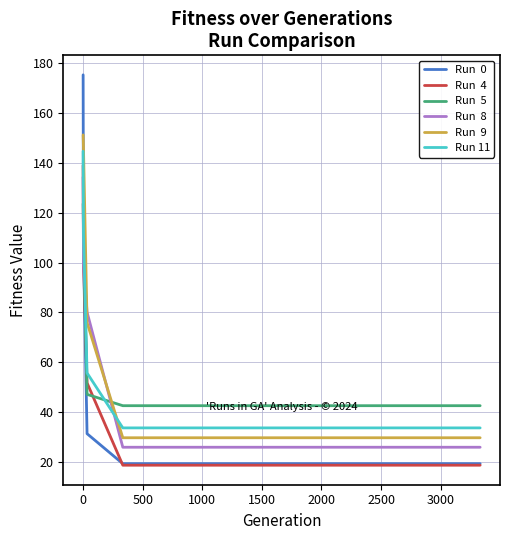

Which series has the largest range (max minus min)?

Run  0